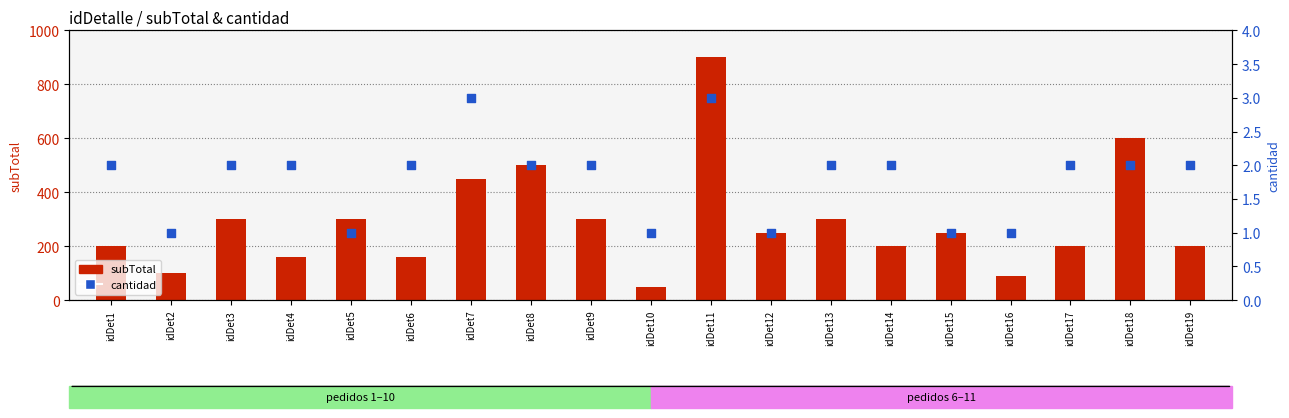

What are all the series names shown in the legend?

subTotal, cantidad